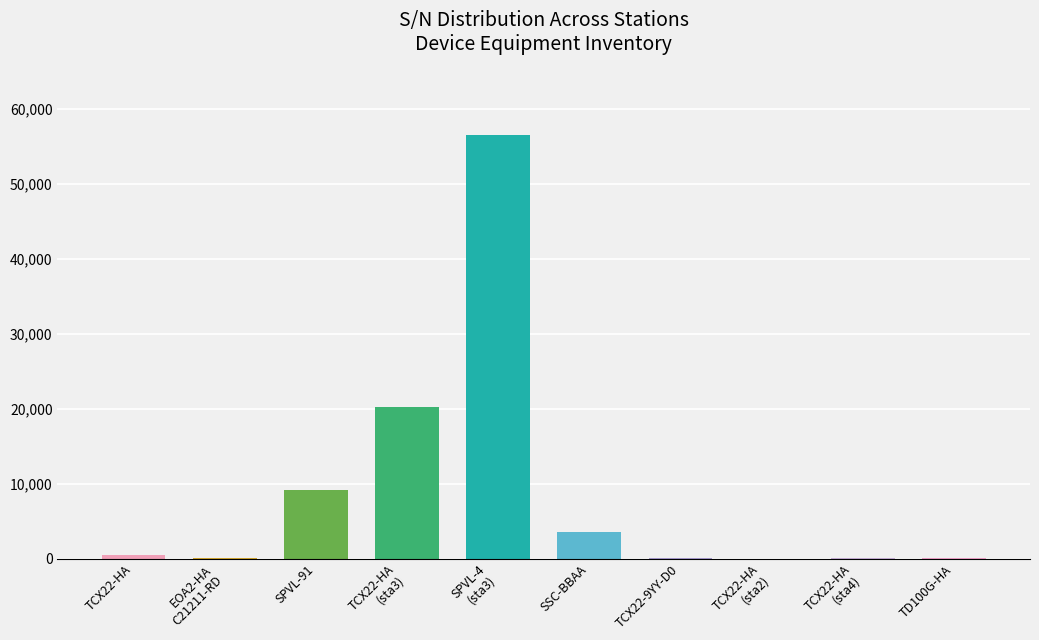

What is the sum of all values?

89947